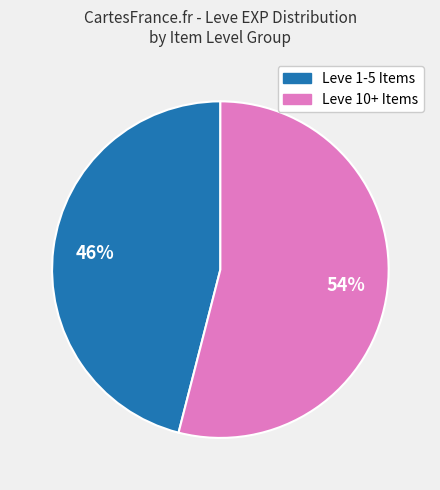

To the nearest percent, what is the average slice percentage?

50%